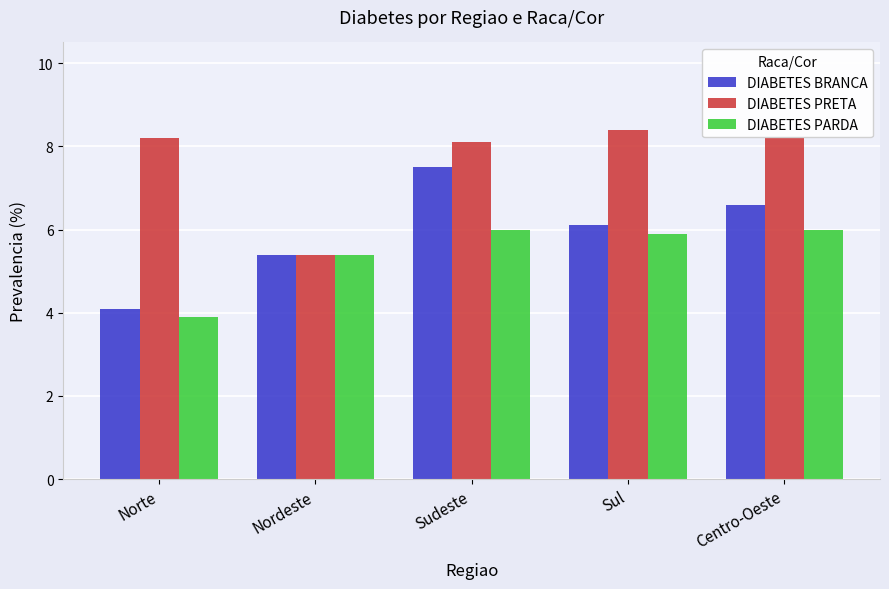

What is the value of the DIABETES BRANCA bar at the 4th from the left?

6.1